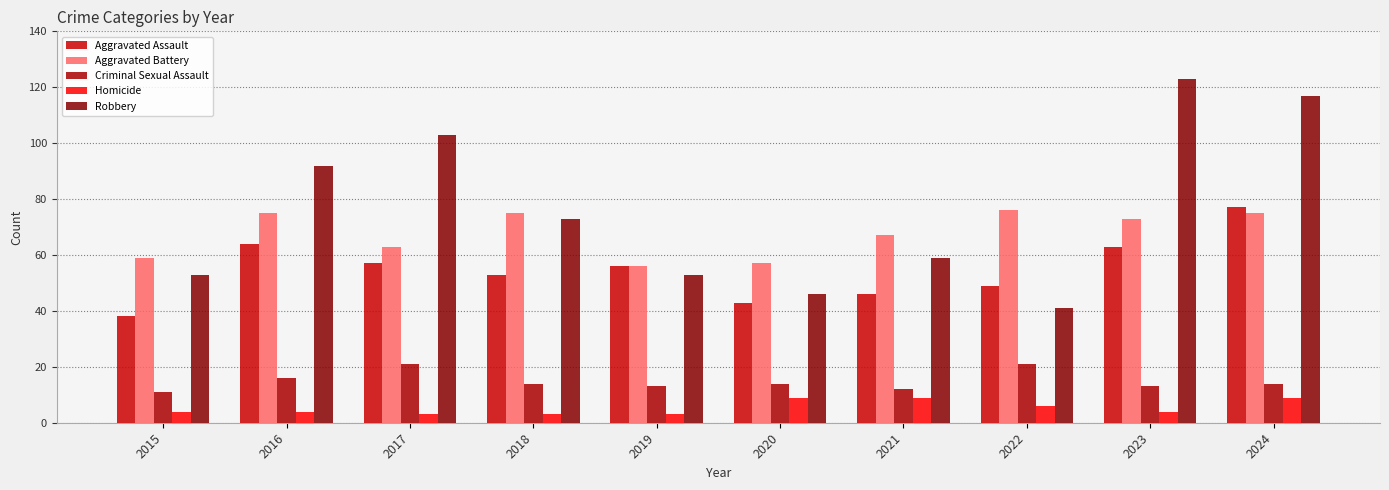

What is the value of the Robbery bar at the 8th from the left?

41